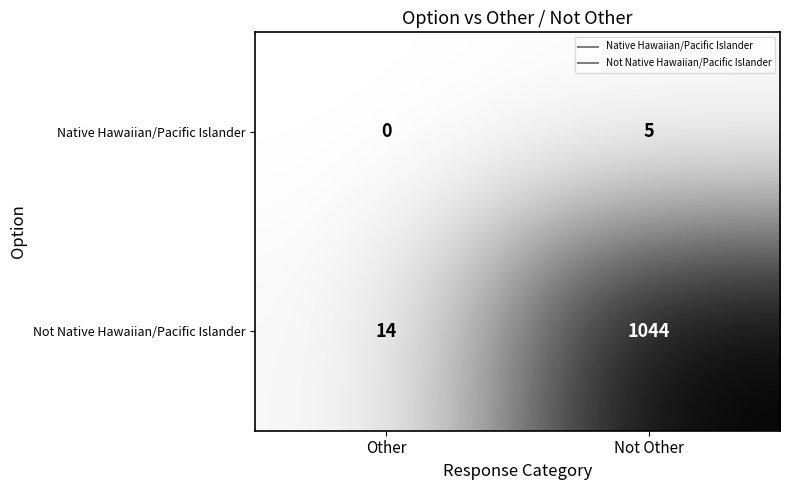

What is the spread (max minus min) of values at Other?

14